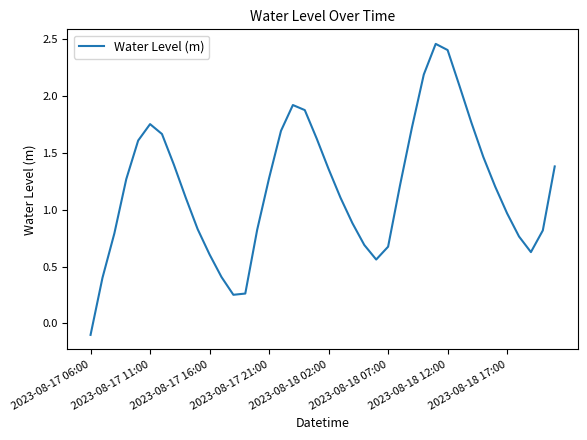

What is the difference between the maximum and minimum values?

2.6